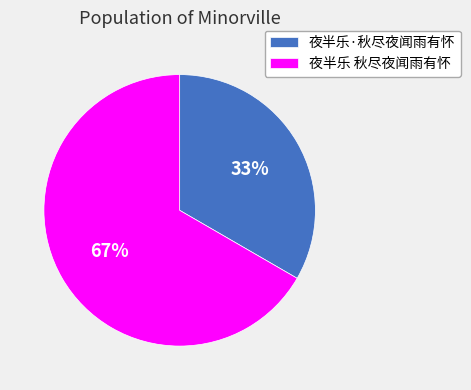

Between 夜半乐·秋尽夜闻雨有怀 and 夜半乐 秋尽夜闻雨有怀, which is larger?

夜半乐 秋尽夜闻雨有怀